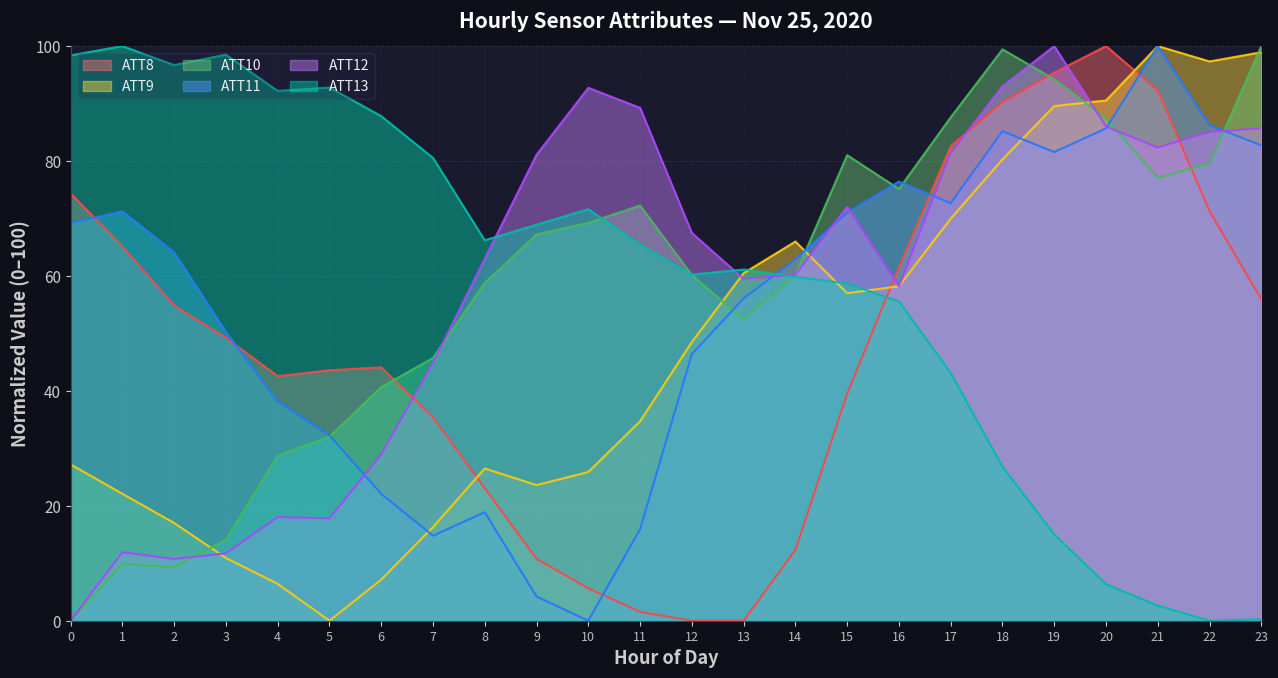

True or false: ATT10 has a value of 14.1 at 3.

True